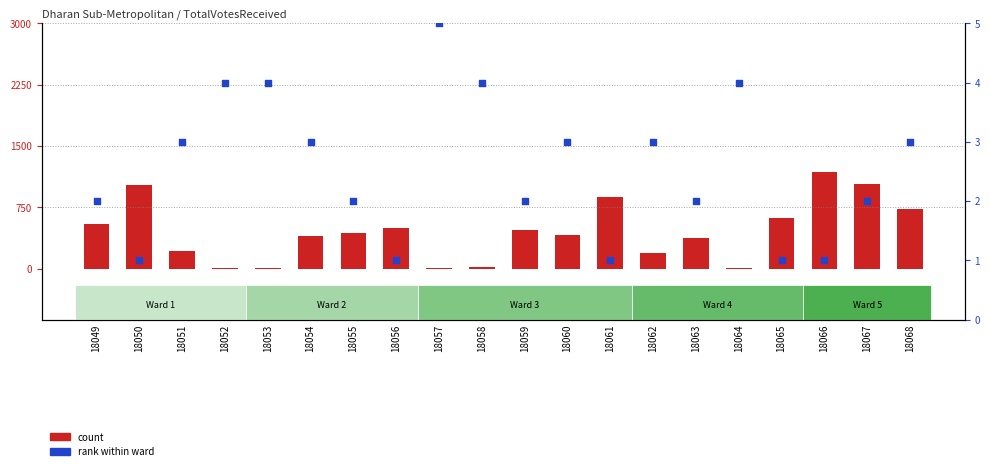

Which series has the largest Y range (max minus min)?

count